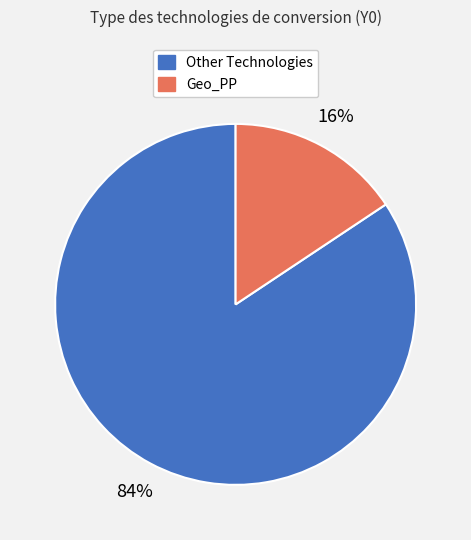

To the nearest percent, what is the average slice percentage?

50%